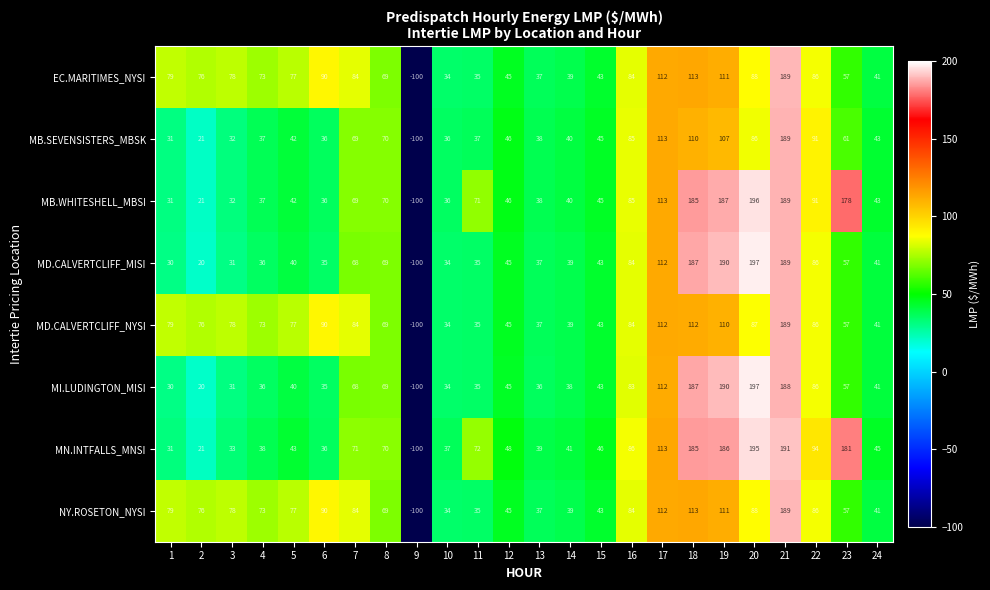

What is the spread (max minus min) of values at 20?

111